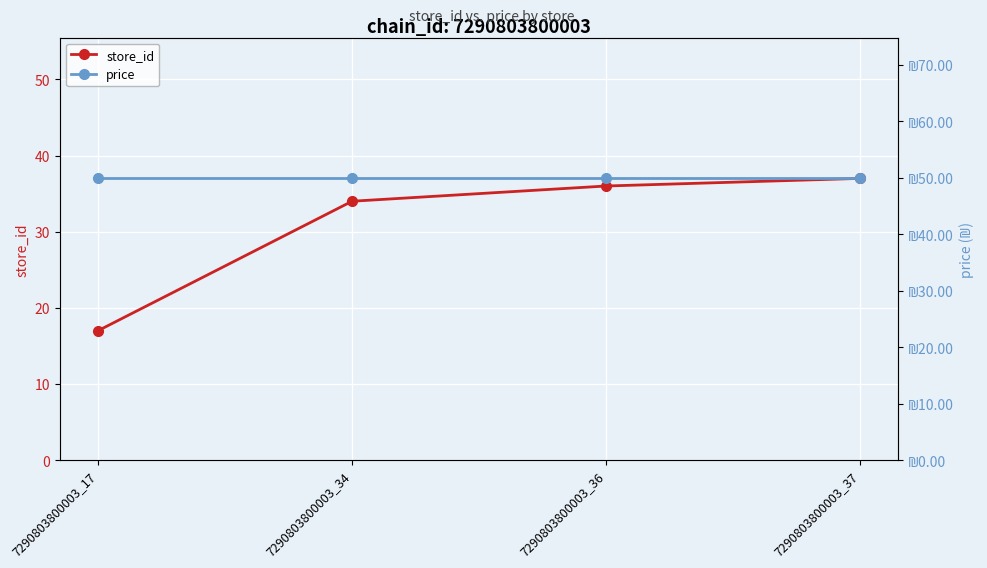

What is the highest value of the store_id series?

37